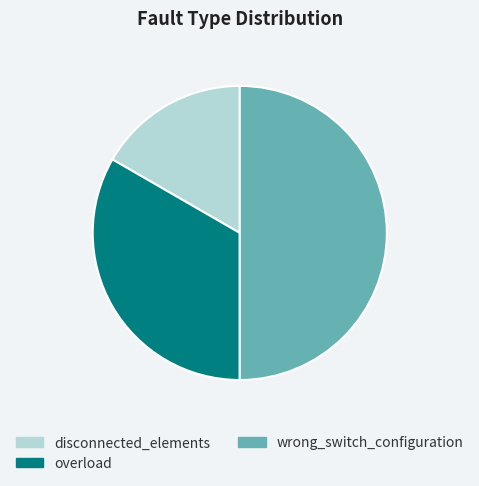

Which category has the smallest portion of the pie?

disconnected_elements